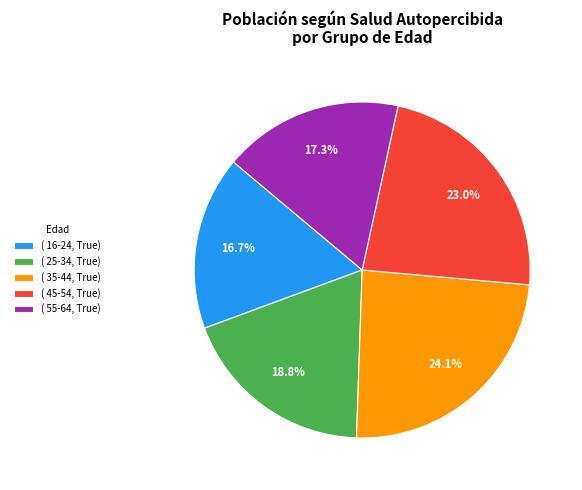

Which category has the smallest portion of the pie?

( 16-24, True)